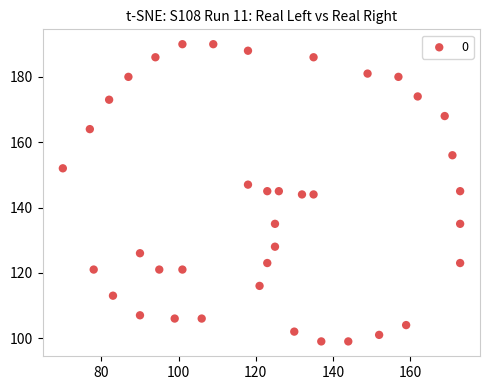

What is the range of Y values (max minus min)?

91